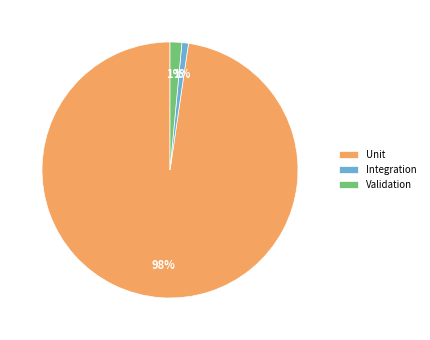

Is there a majority slice in this chart?

Yes